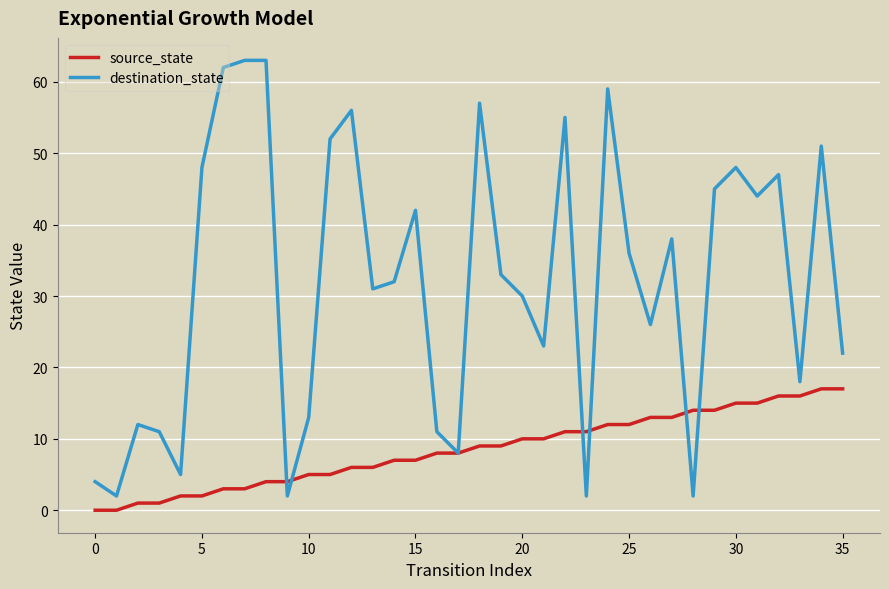

How many lines are shown in the chart?

2